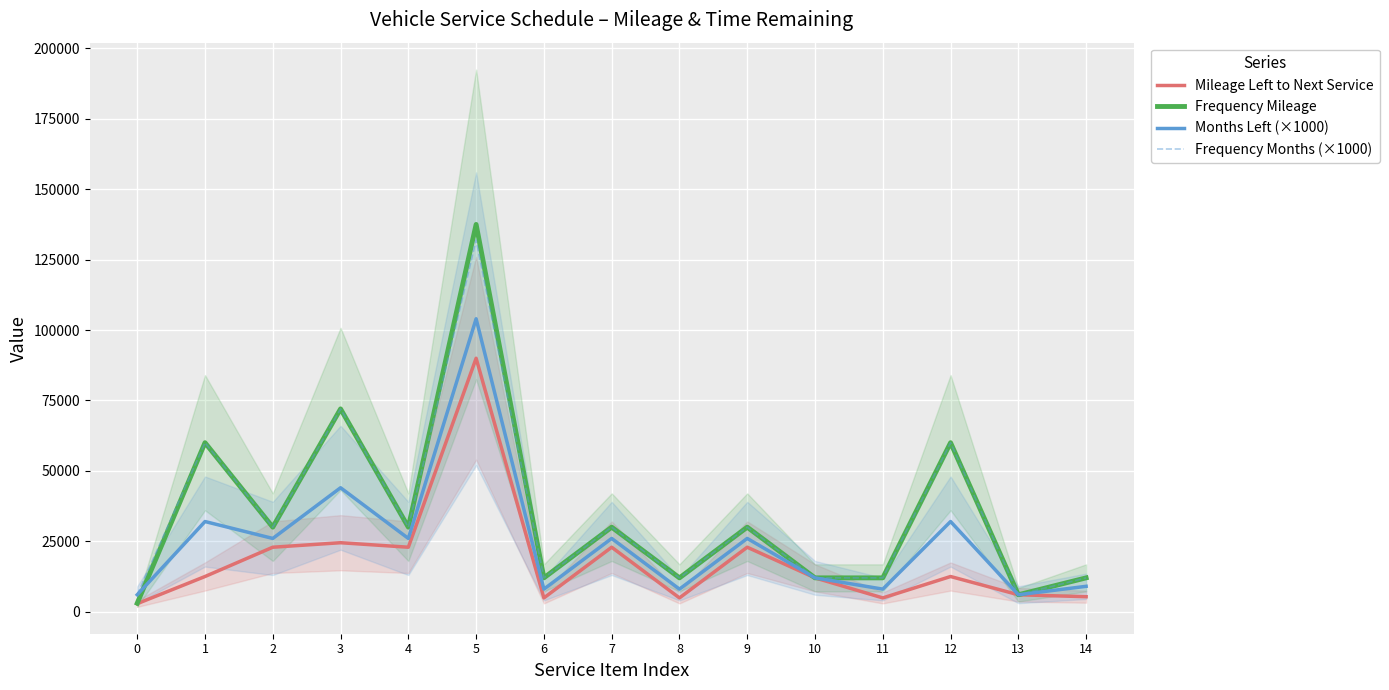

Between 2 and 10, which is larger?

2